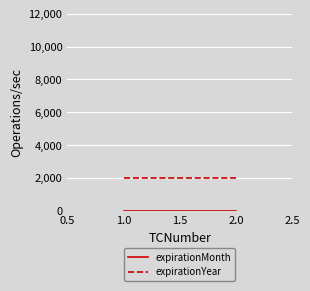

Which series has the largest total across all categories?

expirationYear